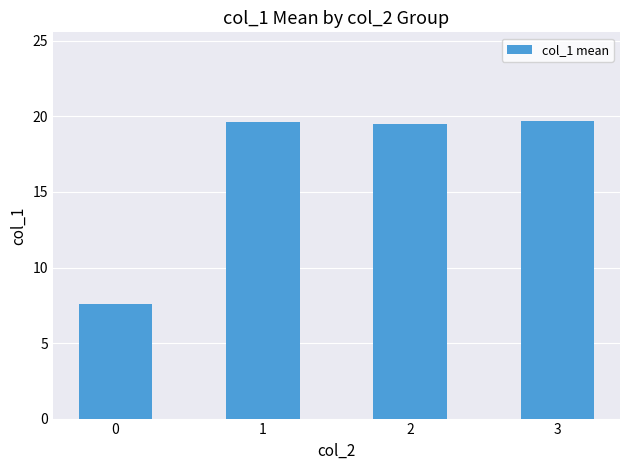

What is the average value?

16.6